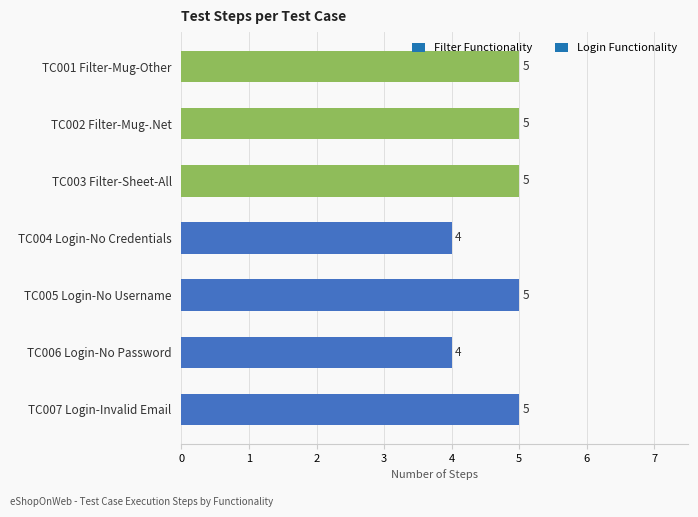

What is the sum of all values?

33